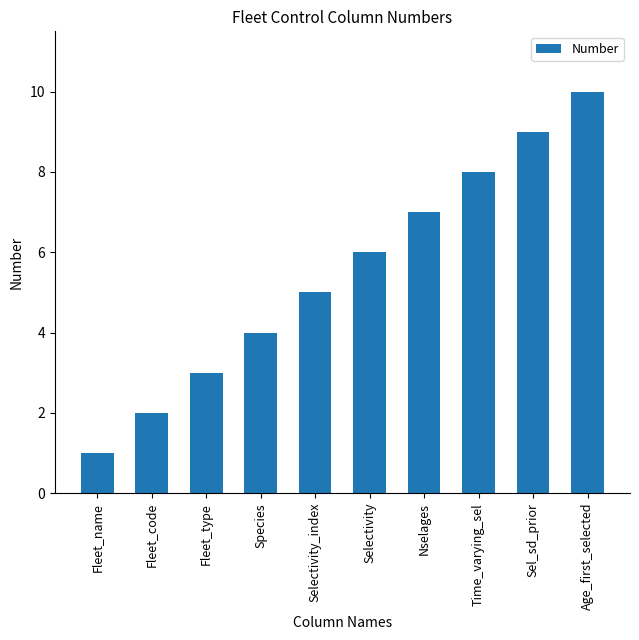

Approximately how many times larger is the value at Fleet_name compared to Fleet_code?

0.5